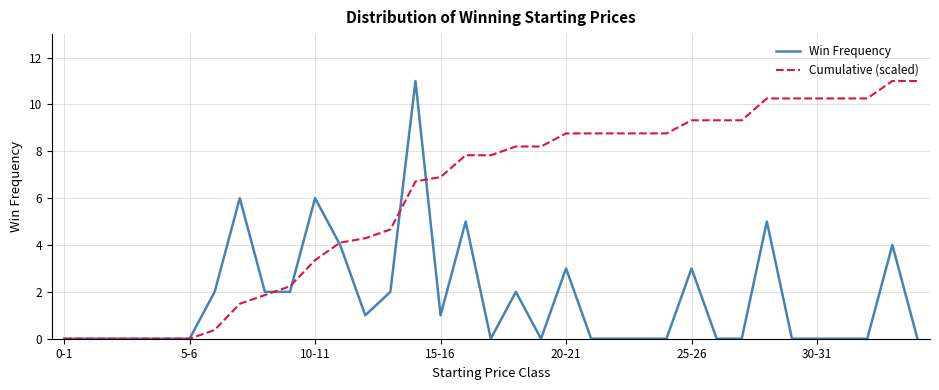

Which series has the largest total across all categories?

Cumulative (scaled)